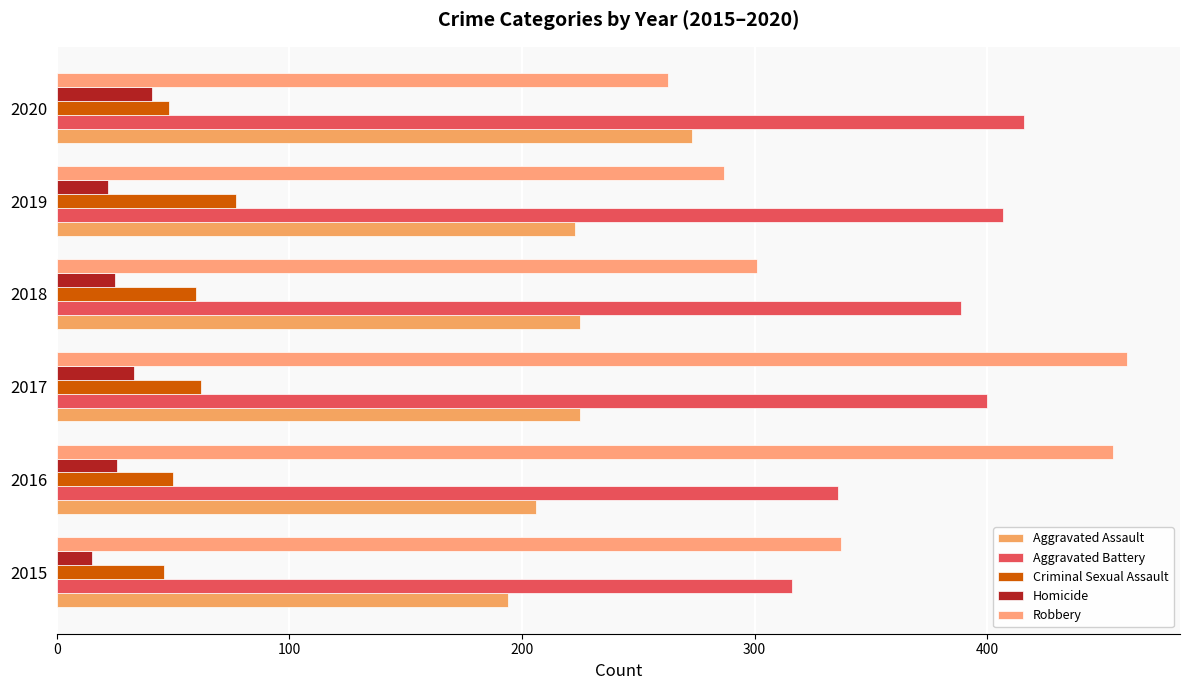

How many values in the Aggravated Battery series are below 400?

3